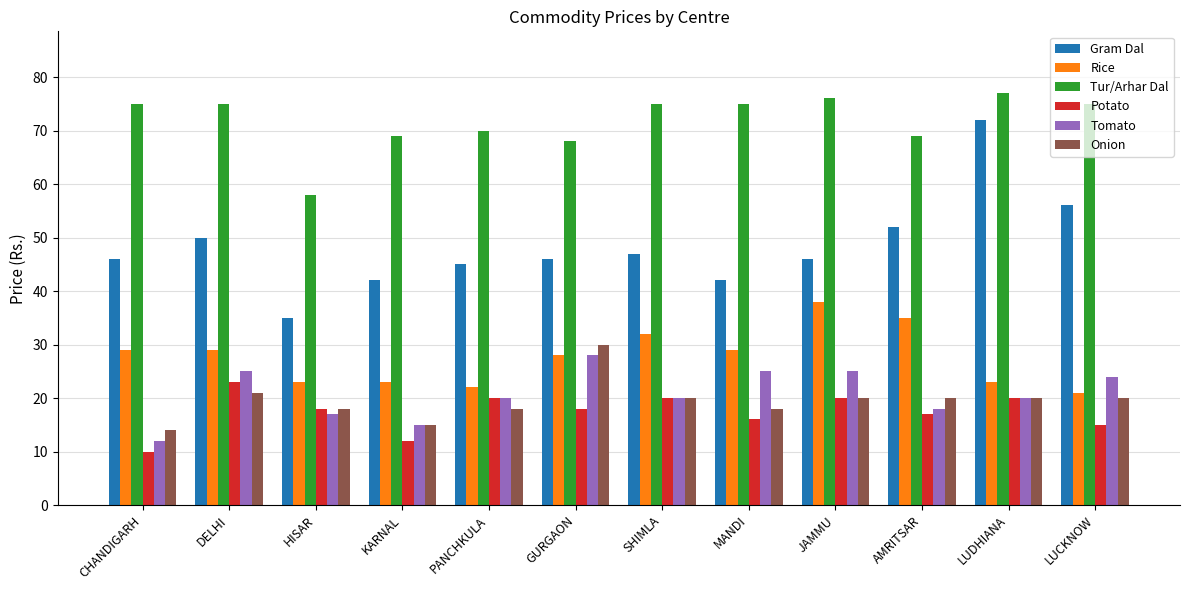

What is the difference between the highest and lowest values at KARNAL?

57